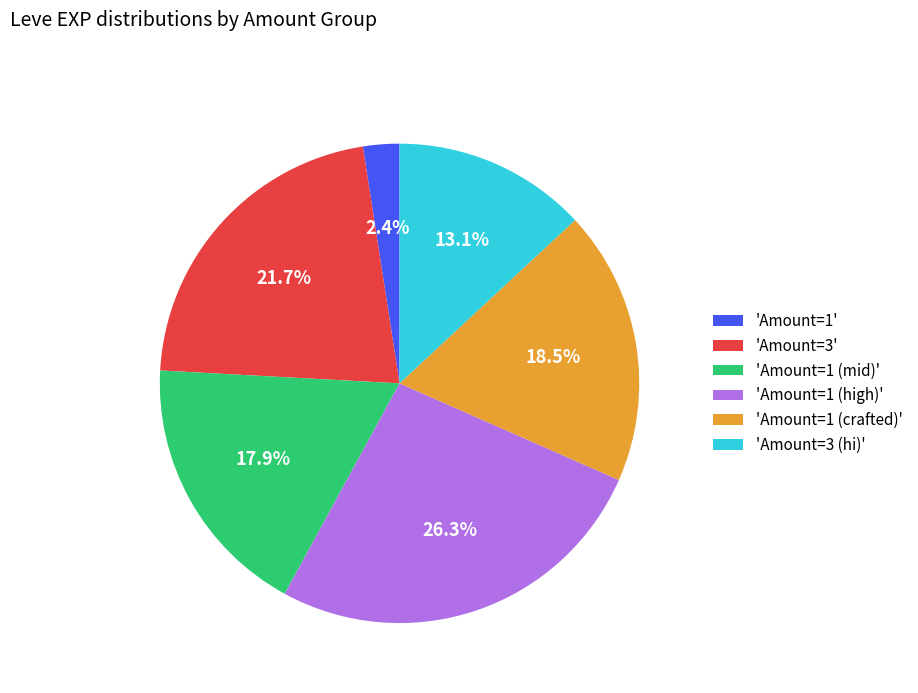

Which slice is the smallest?

'Amount=1'